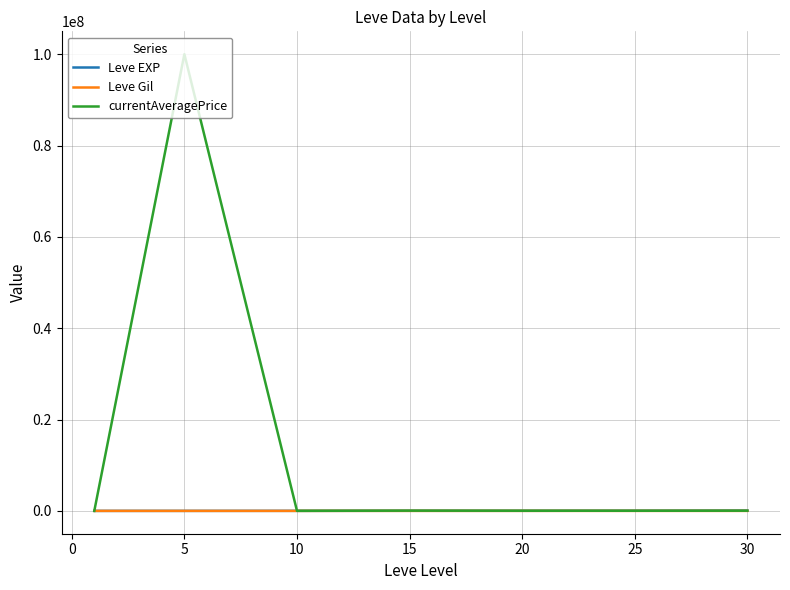

Which series has the largest total across all categories?

currentAveragePrice